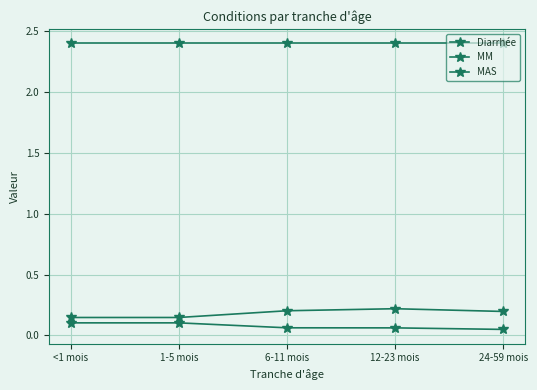

Reading left to right, extract all data points from this chart.

Diarrhée: 2.4	2.4	2.4	2.4	2.4
MM: 0.1	0.1	0.2	0.2	0.2
MAS: 0.1	0.1	0.1	0.1	0.0